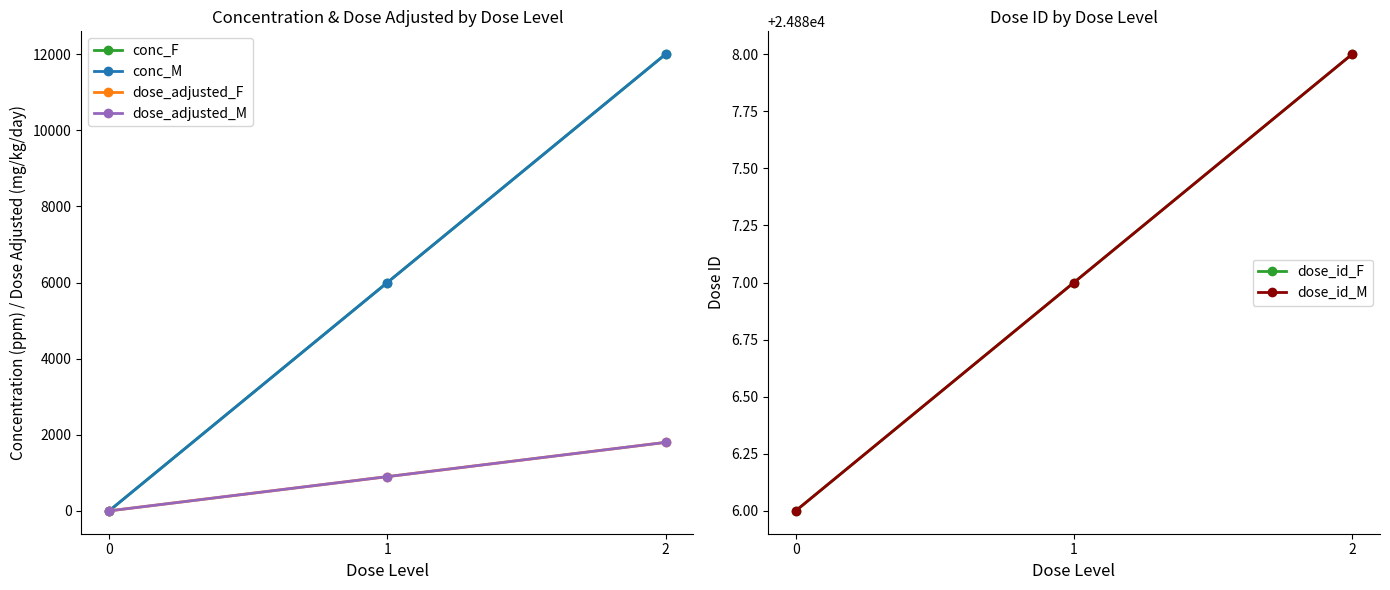

Reading left to right, list all the values displayed in this chart.

conc_F: 0=0	1=6000	2=12000
conc_M: 0=0	1=6000	2=12000
dose_adjusted_F: 0=0	1=900	2=1800
dose_adjusted_M: 0=0	1=900	2=1800
dose_id_F: 0=24886	1=24887	2=24888
dose_id_M: 0=24886	1=24887	2=24888